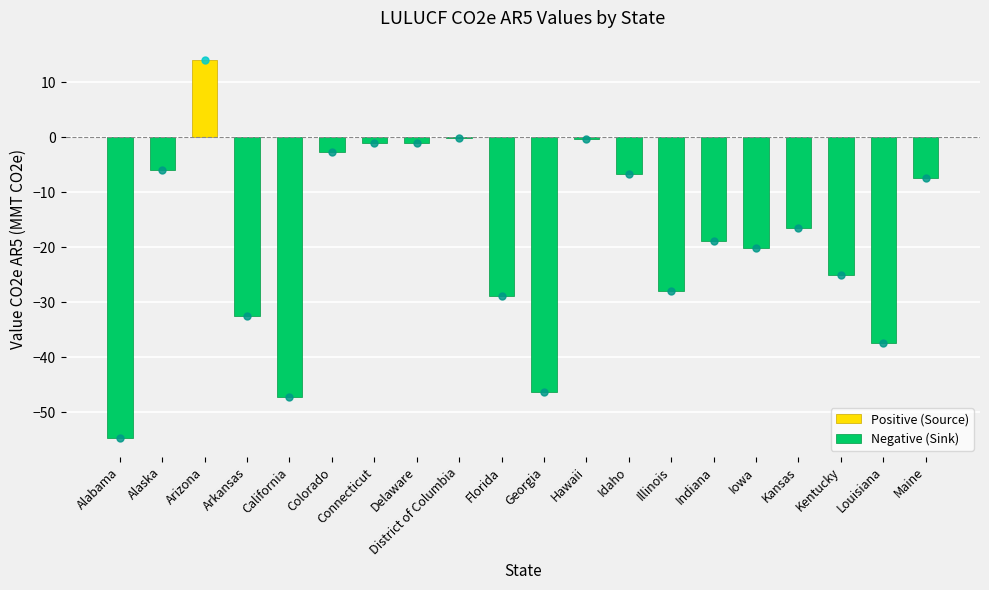

Between District of Columbia and Kentucky, which is larger?

District of Columbia